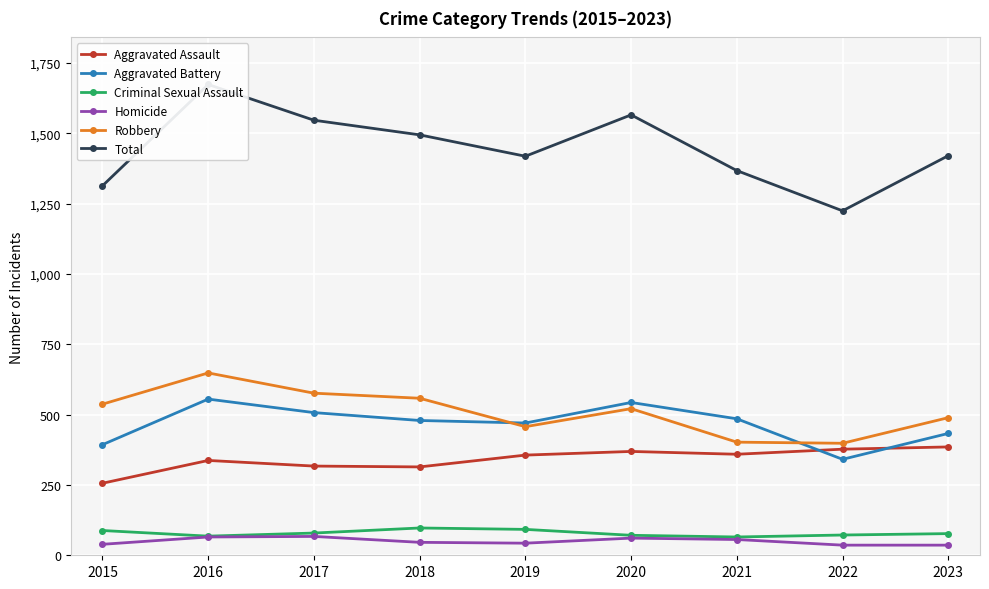

What is the difference between the Criminal Sexual Assault values at 2016 and 2018?

29